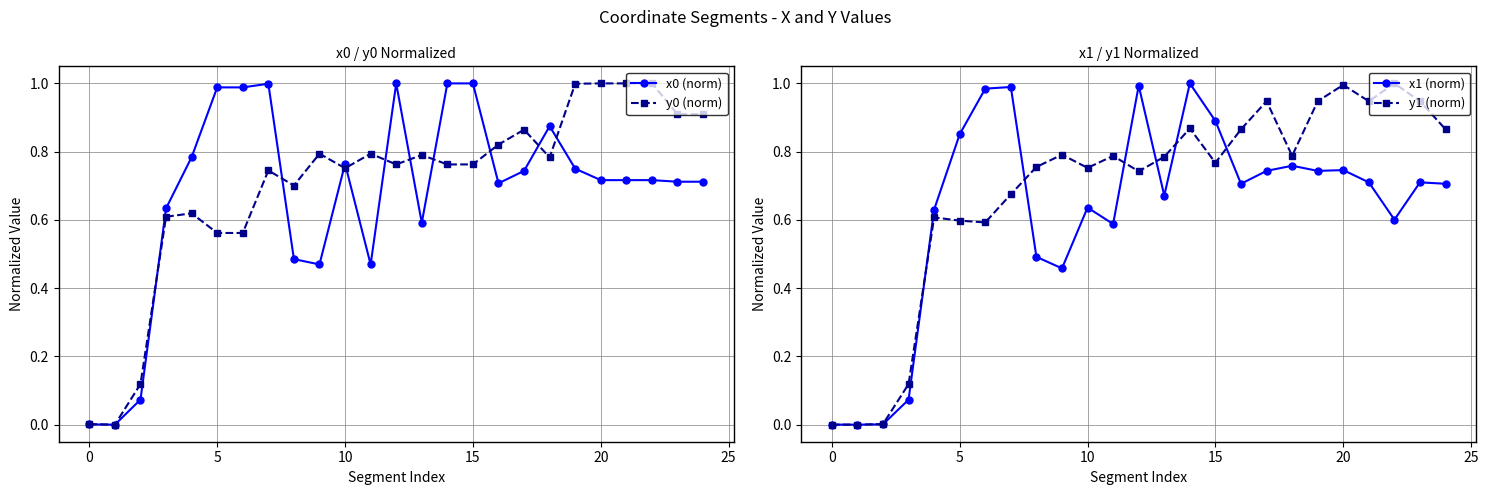

What are all the series names shown in the legend?

x0 (norm), y0 (norm), x1 (norm), y1 (norm)